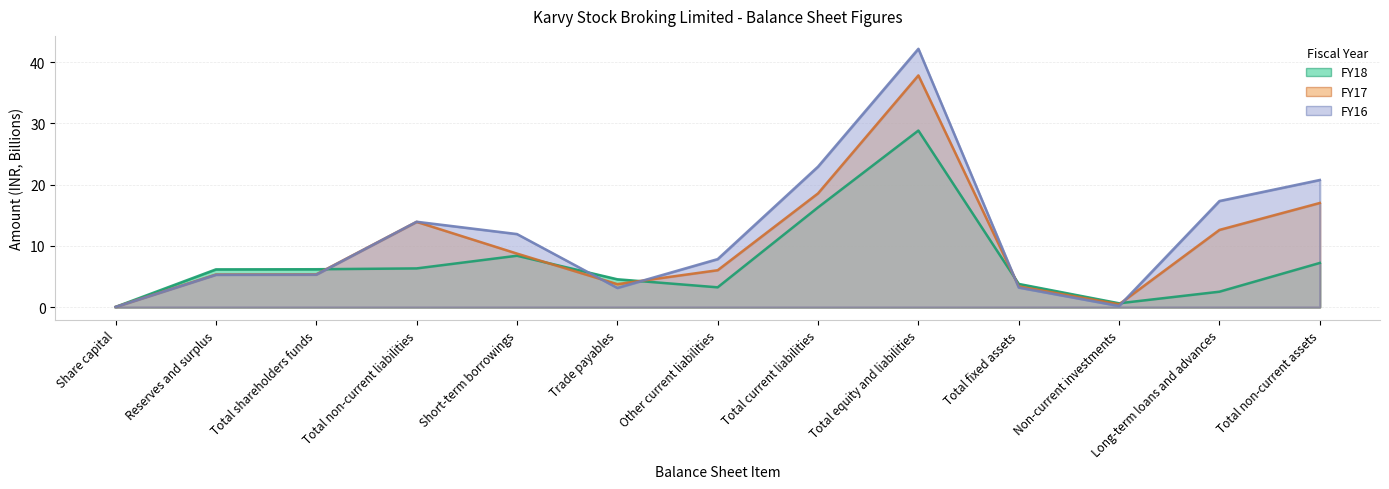

Which series has the widest spread of values?

FY16